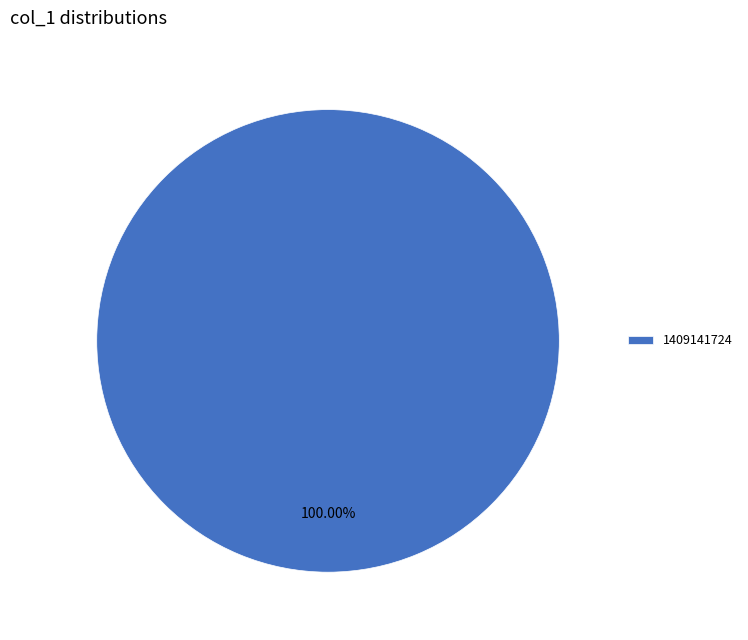

How many slices are in this pie chart?

1